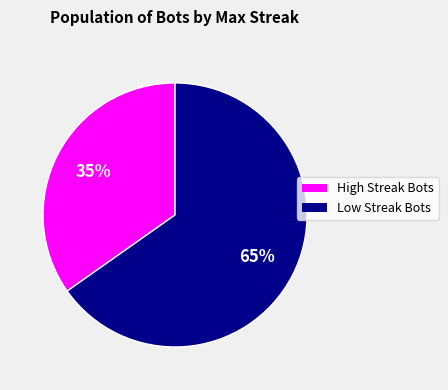

Is there a majority slice in this chart?

Yes